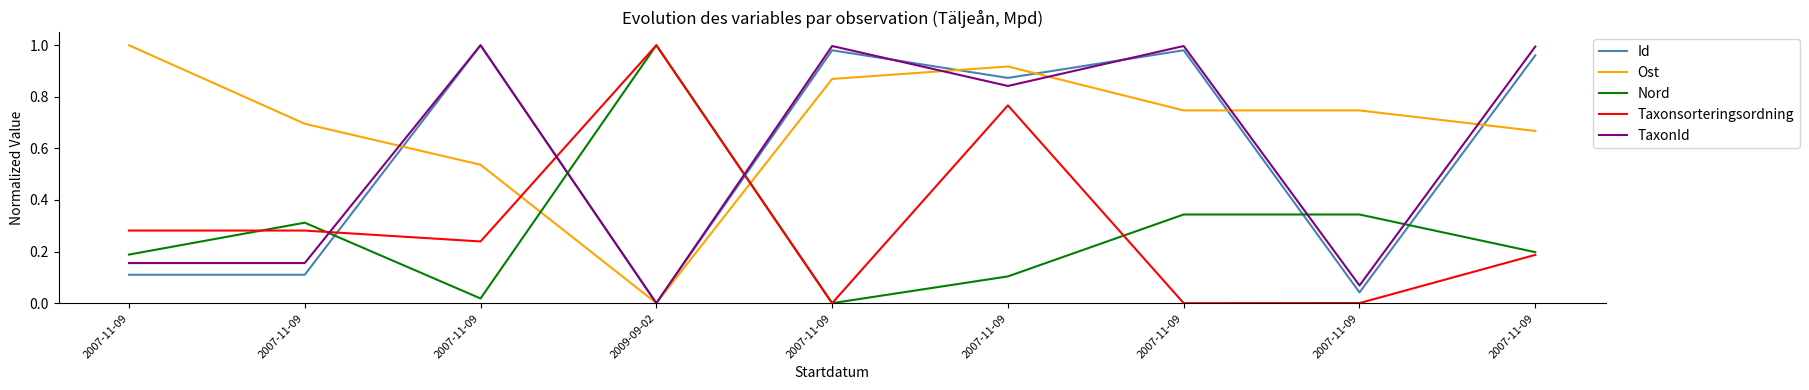

Where is the first local minimum for Taxonsorteringsordning?

2007-11-09